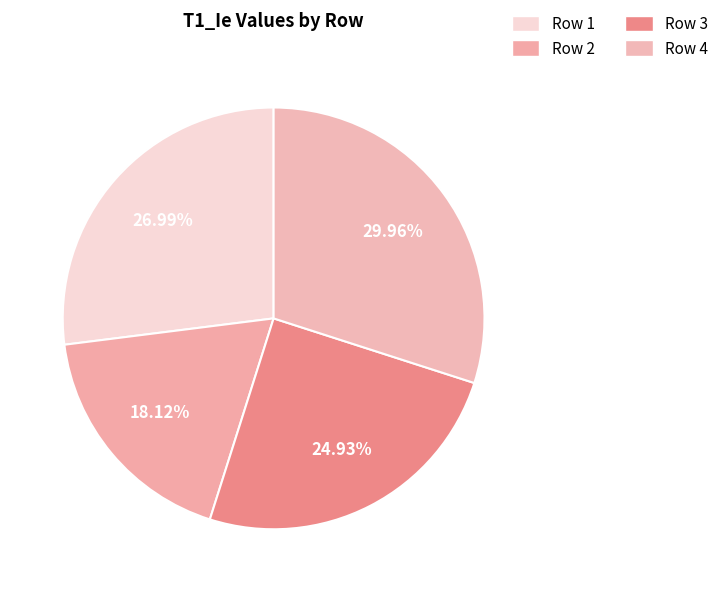

Count the number of slices in the pie.

4